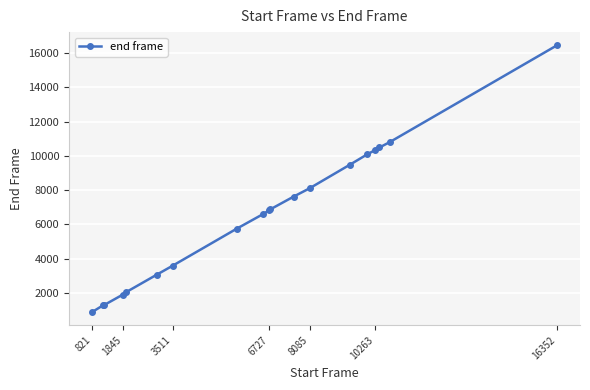

What is the value of the 9th point from the left?

6606